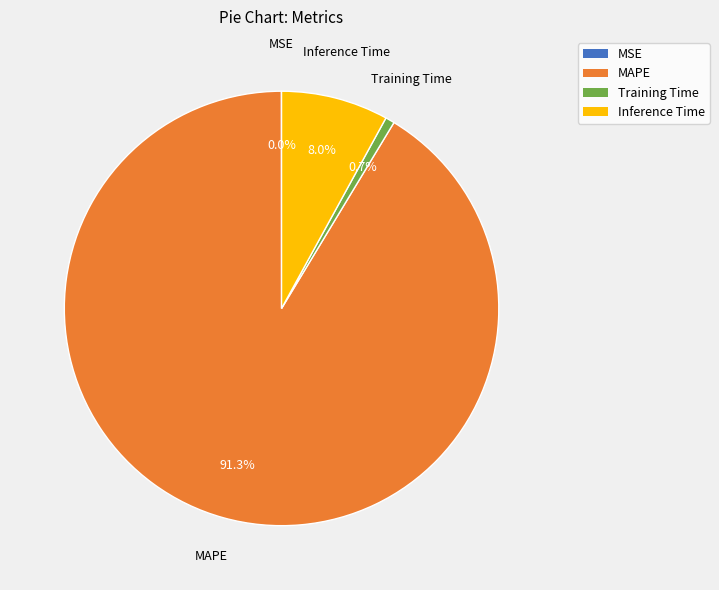

To the nearest percent, what is the difference between the MAPE and Inference Time slice percentages?

83%